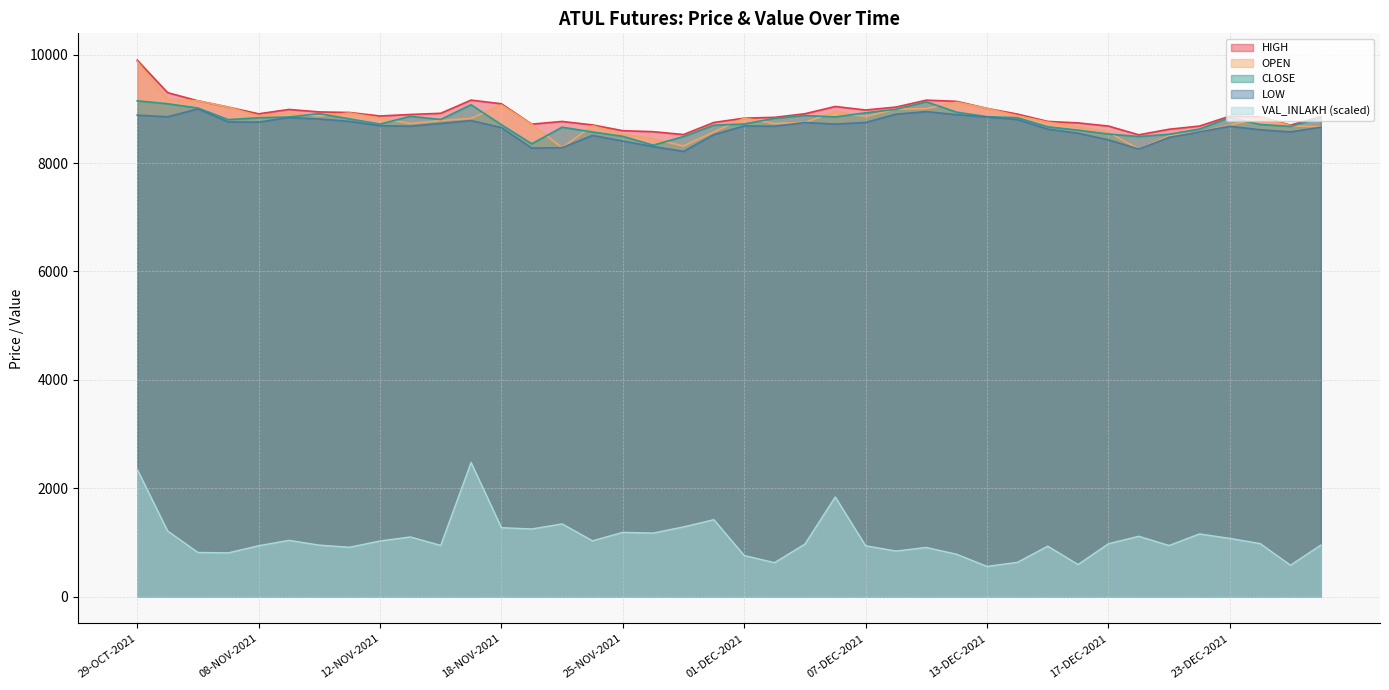

True or false: CLOSE and HIGH intersect in this chart.

False